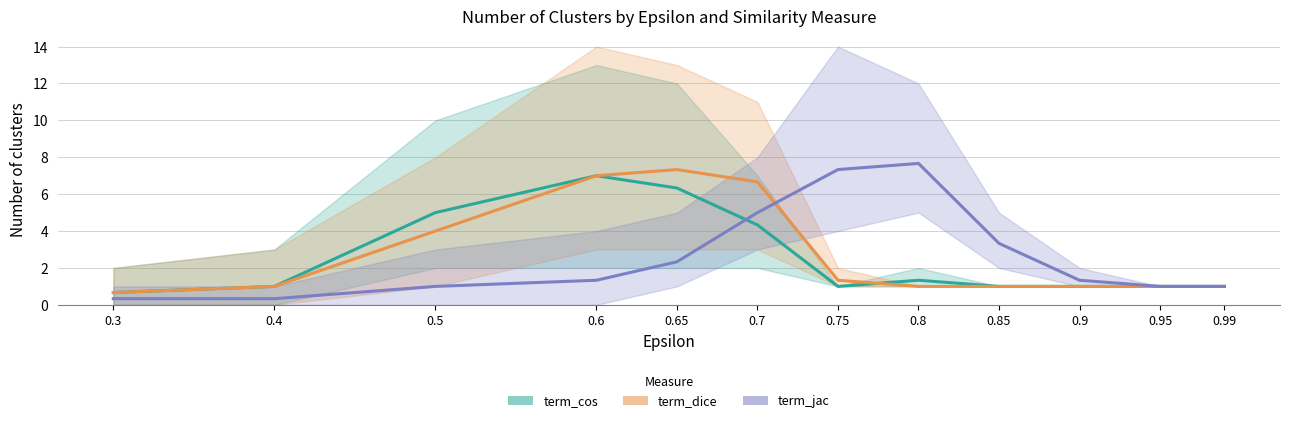

Reading left to right, transcribe all the data shown in this chart.

term_cos: 0.7	1.0	5.0	7.0	6.3	4.3	1.0	1.3	1.0	1.0	1.0	1.0
term_dice: 0.7	1.0	4.0	7.0	7.3	6.7	1.3	1.0	1.0	1.0	1.0	1.0
term_jac: 0.3	0.3	1.0	1.3	2.3	5.0	7.3	7.7	3.3	1.3	1.0	1.0